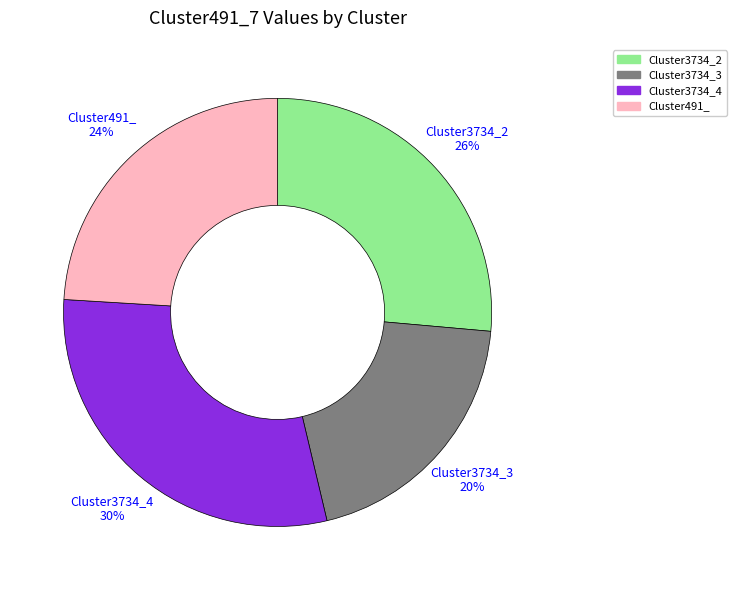

The Cluster491_ slice represents 37% of the pie. True or false?

False